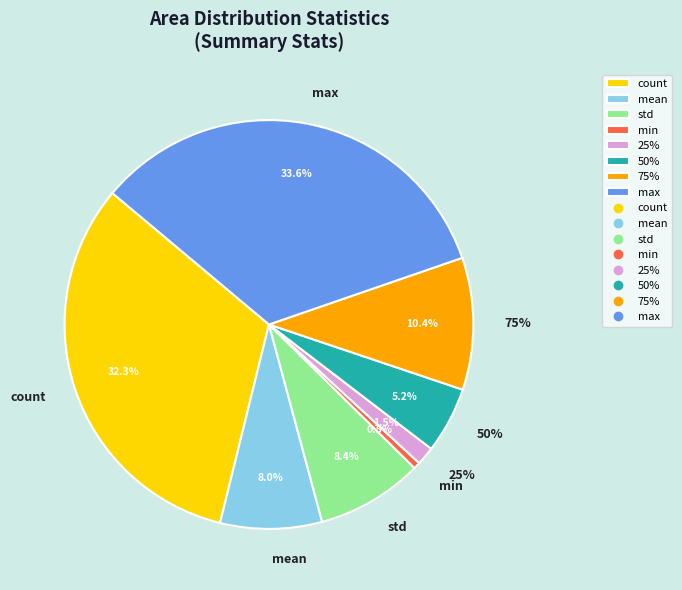

To the nearest percent, what is the difference between the 50% and count slice percentages?

27%